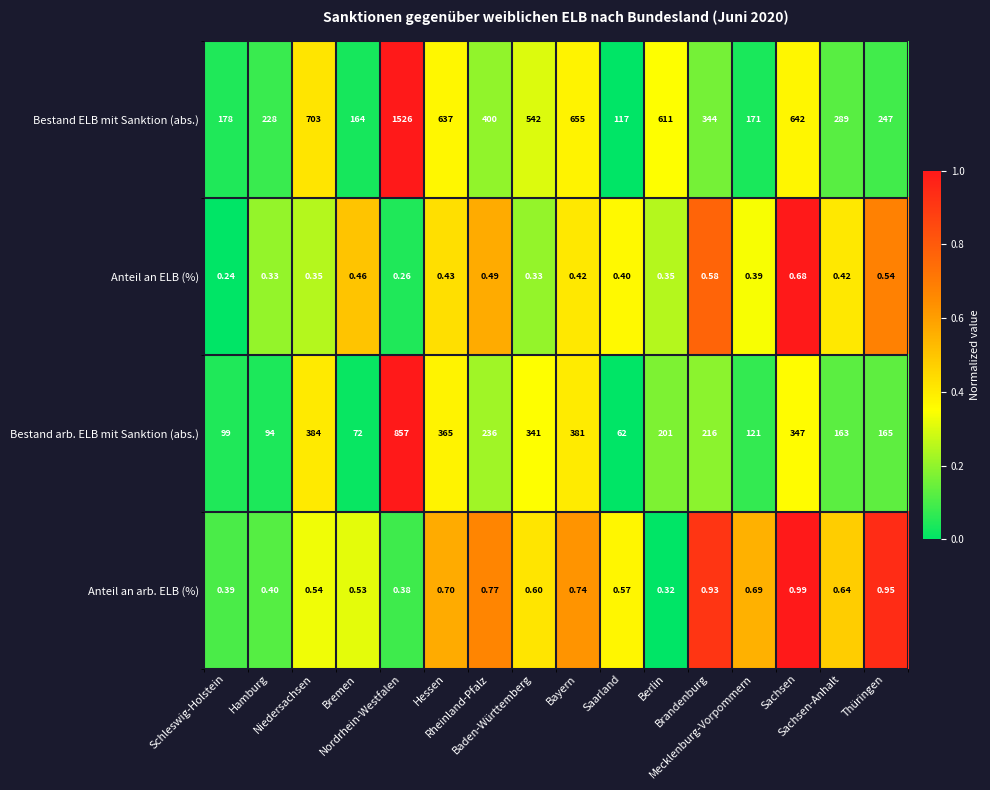

How many data points does each series have?

16